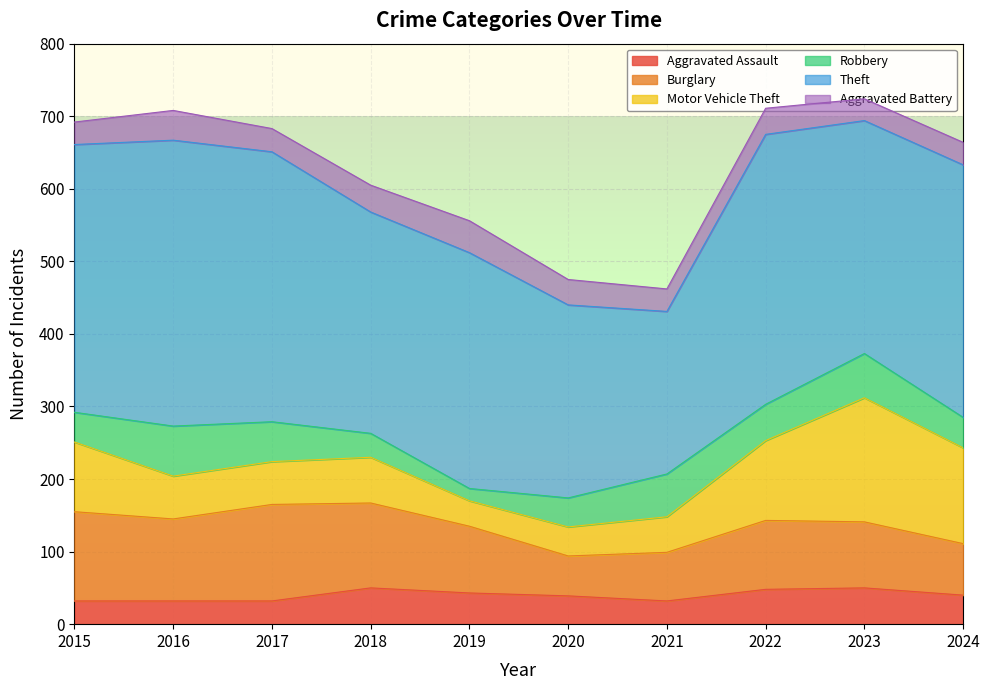

At how many categories does at least one series exceed 206?

10